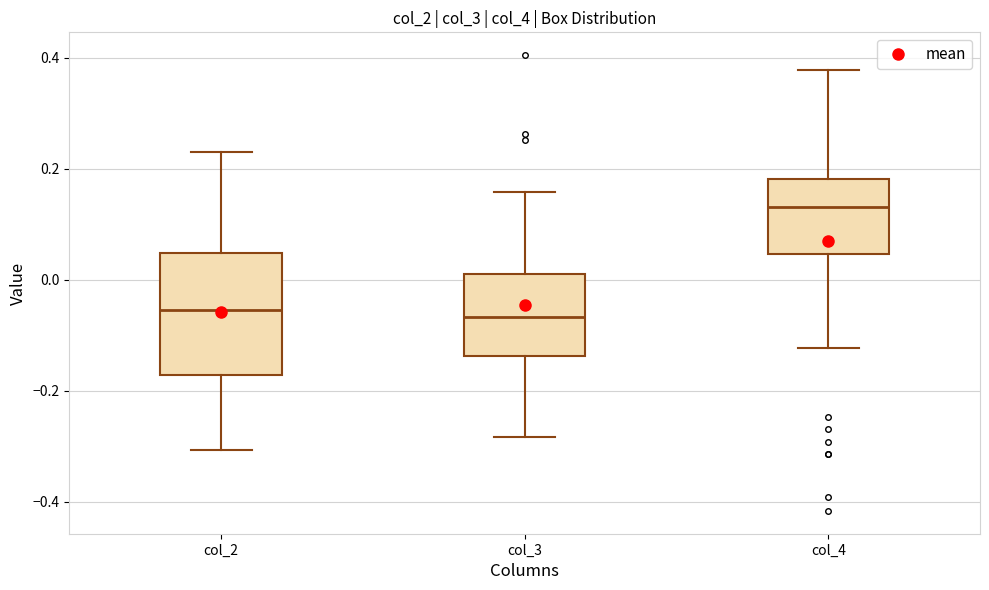

Reading left to right, read every box against the y-axis: the position of its median line, the range the box covers, and the ends of its whiskers. The values are not printed on the chart, so give them approximately, as read against the axis.

col_2: median -0.06, box -0.18 to 0.04, whiskers -0.30 to 0.22
col_3: median -0.06, box -0.14 to 0.02, whiskers -0.28 to 0.16
col_4: median 0.14, box 0.04 to 0.18, whiskers -0.12 to 0.38